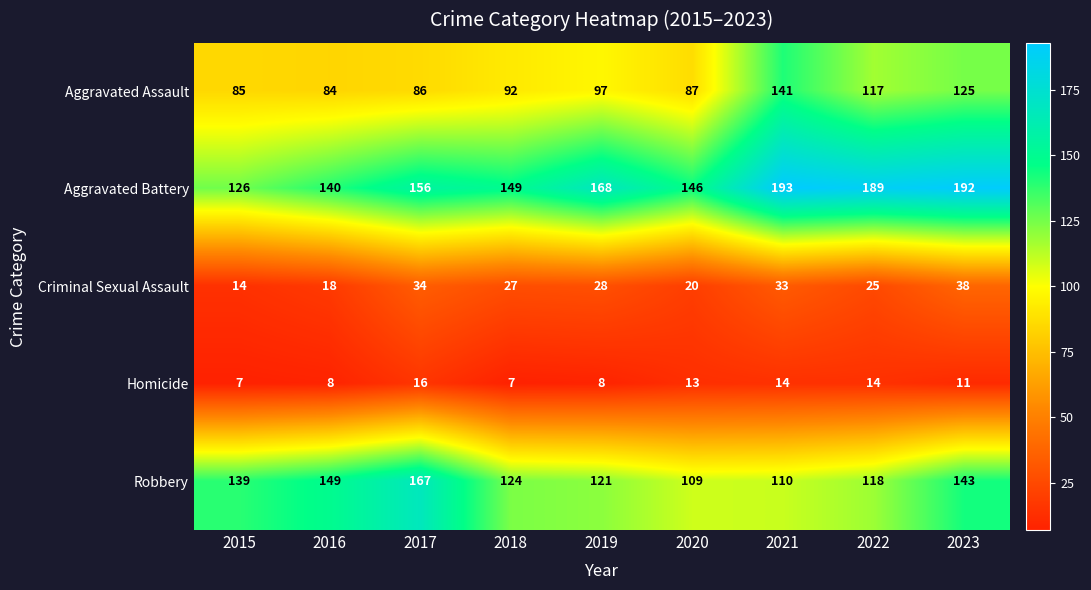

Rank the series at 2019 from highest to lowest value.

Aggravated Battery, Robbery, Aggravated Assault, Criminal Sexual Assault, Homicide